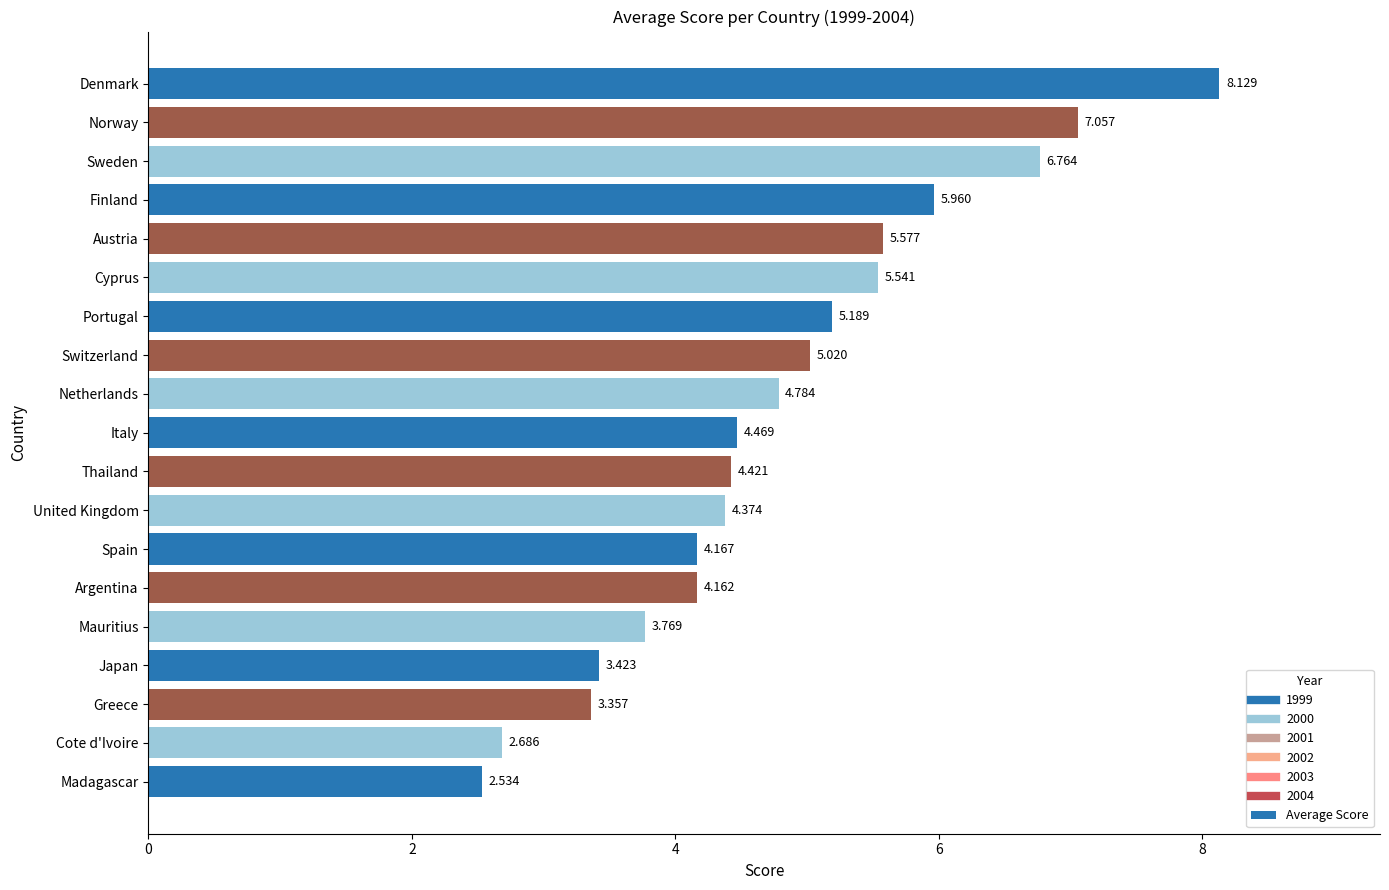

How many bars are there in total?

19